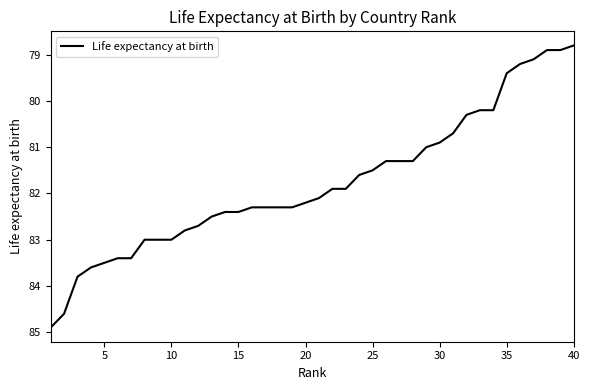

What is the minimum value shown in the chart?

78.8